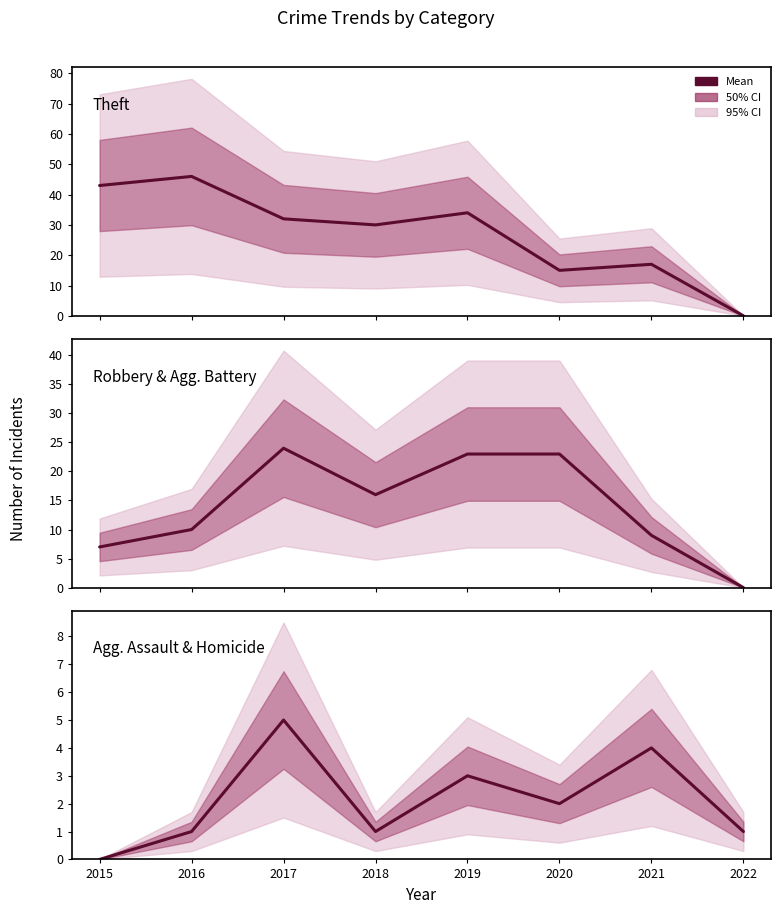

How many interior local peaks does the Aggravated Assault, Homicide series have?

3